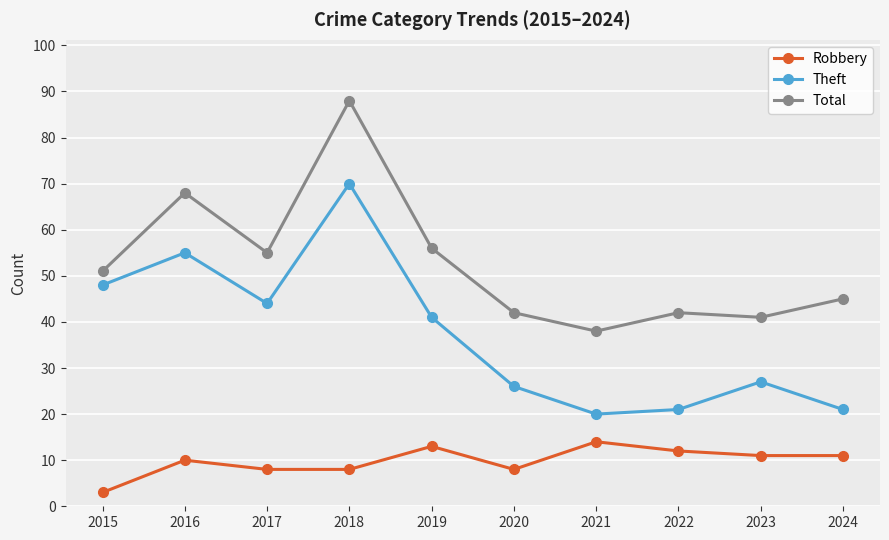

What is the total value across all series at 2022?

75